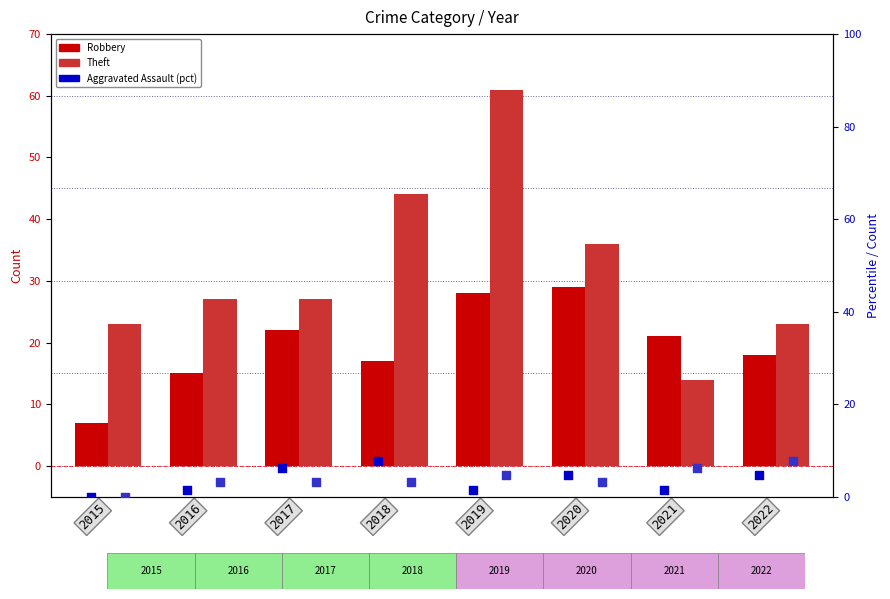

At which category is the sum across all series the highest?

2019